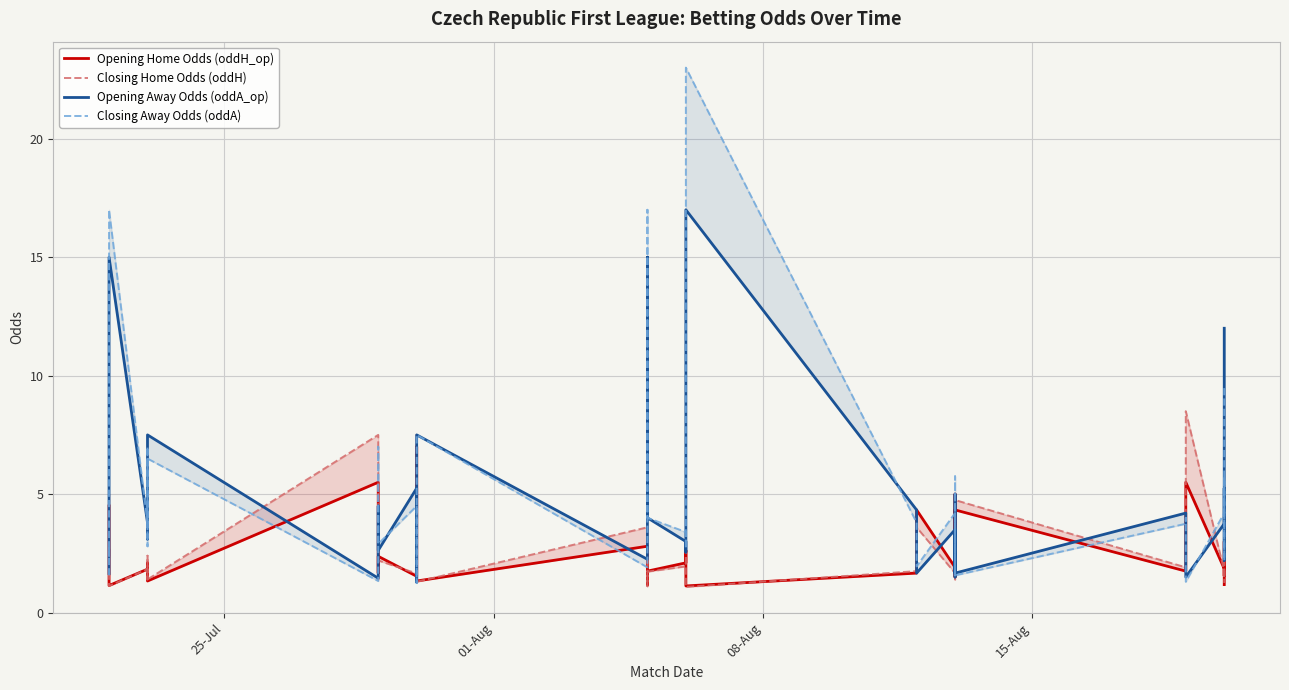

Is the value of Closing Home Odds (oddH) at 36 greater than the value of Opening Away Odds (oddA_op) at 31?

Yes